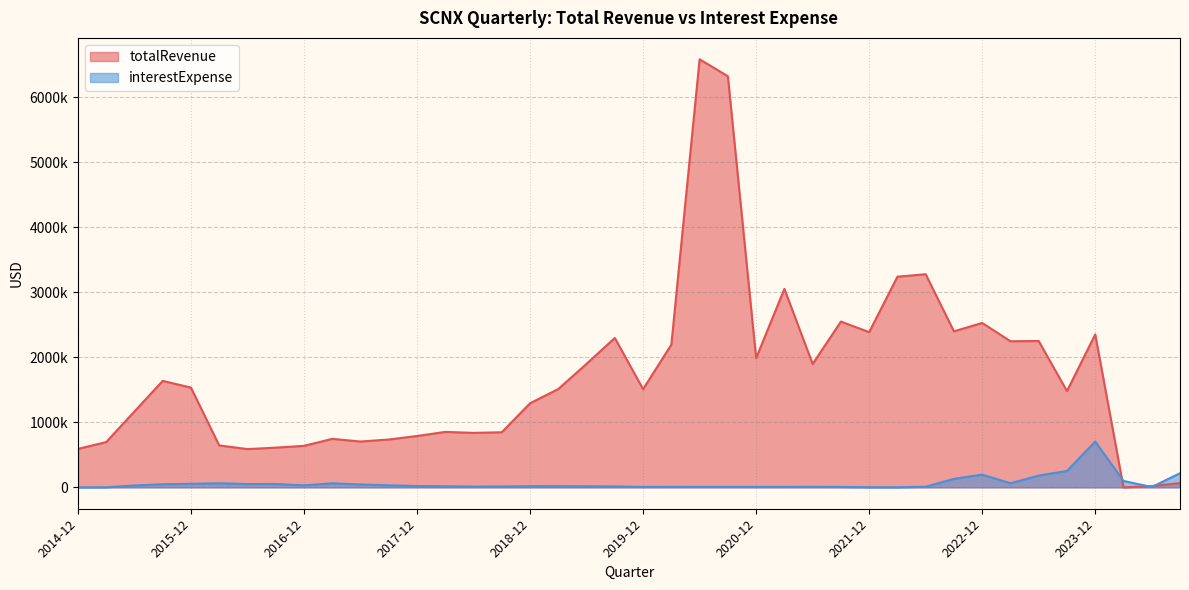

What is the maximum value for totalRevenue?

6585327